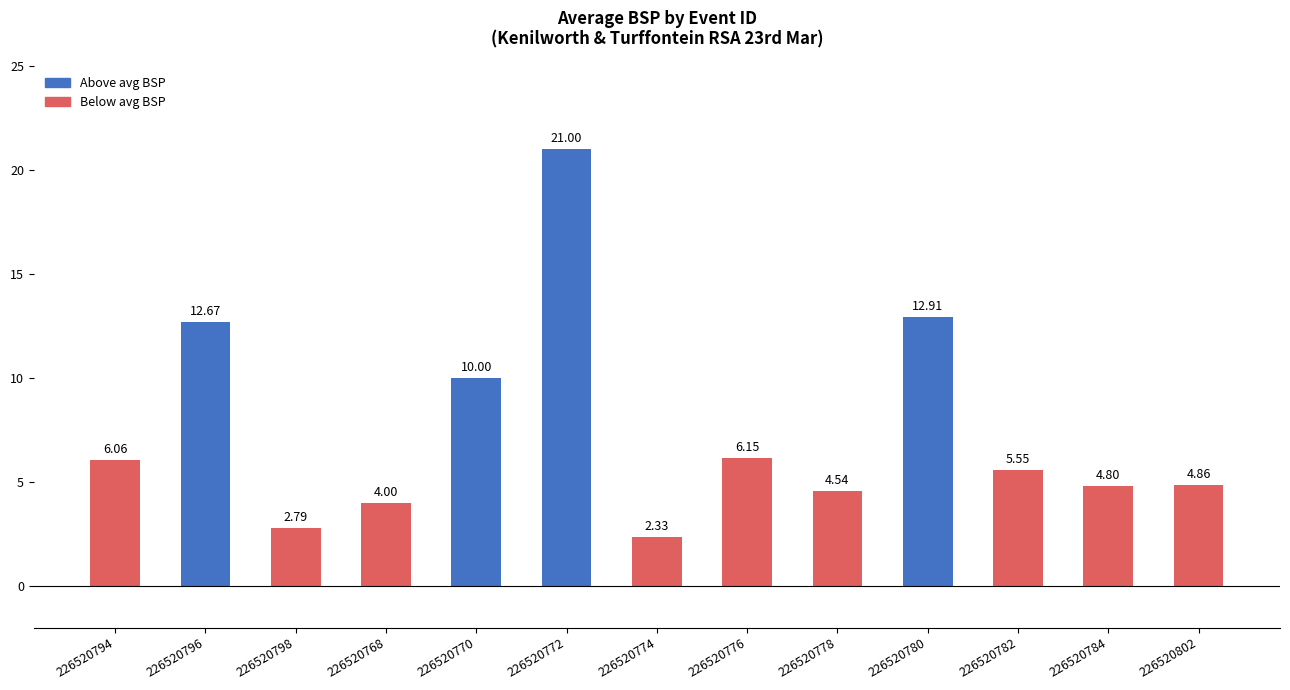

At which label is the value closest to 11?

226520770